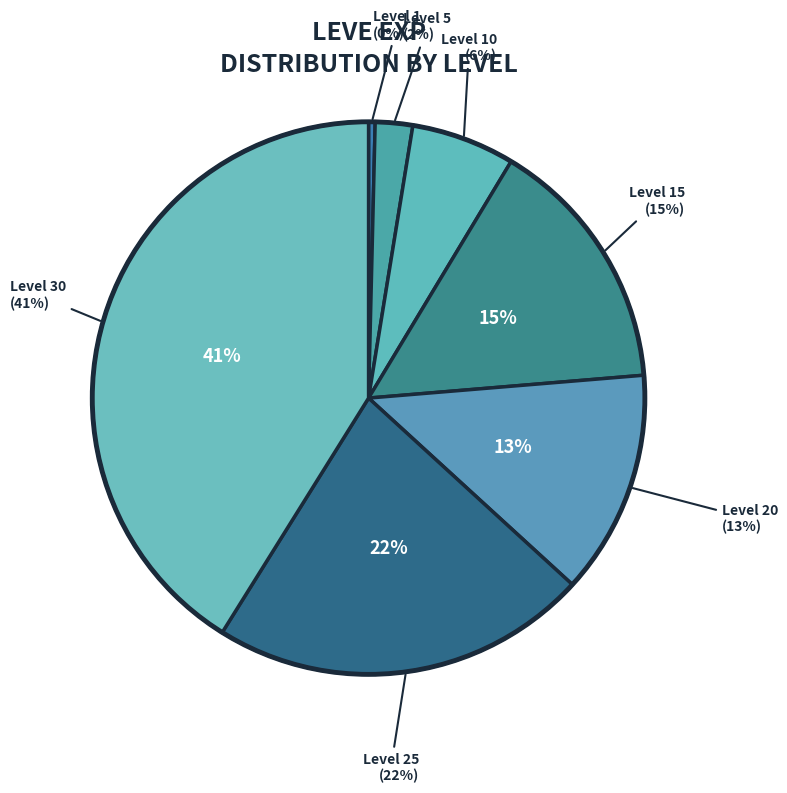

Combined, what portion of the pie is Level 10 and Level 5?

8.2%